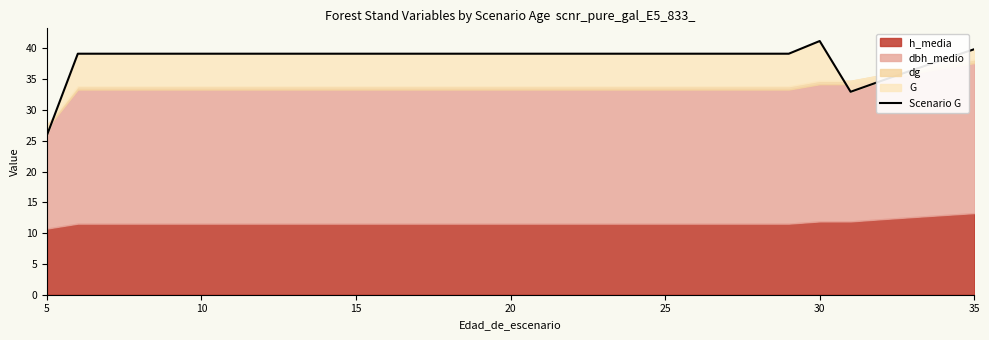

How many points are higher than both their immediate neighbors (excluding endpoints)?

1